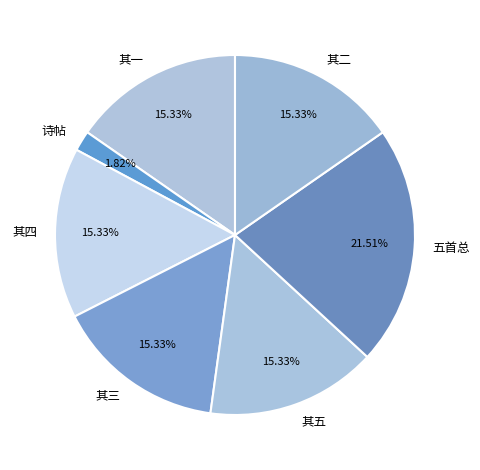

Does any single category account for the majority?

No